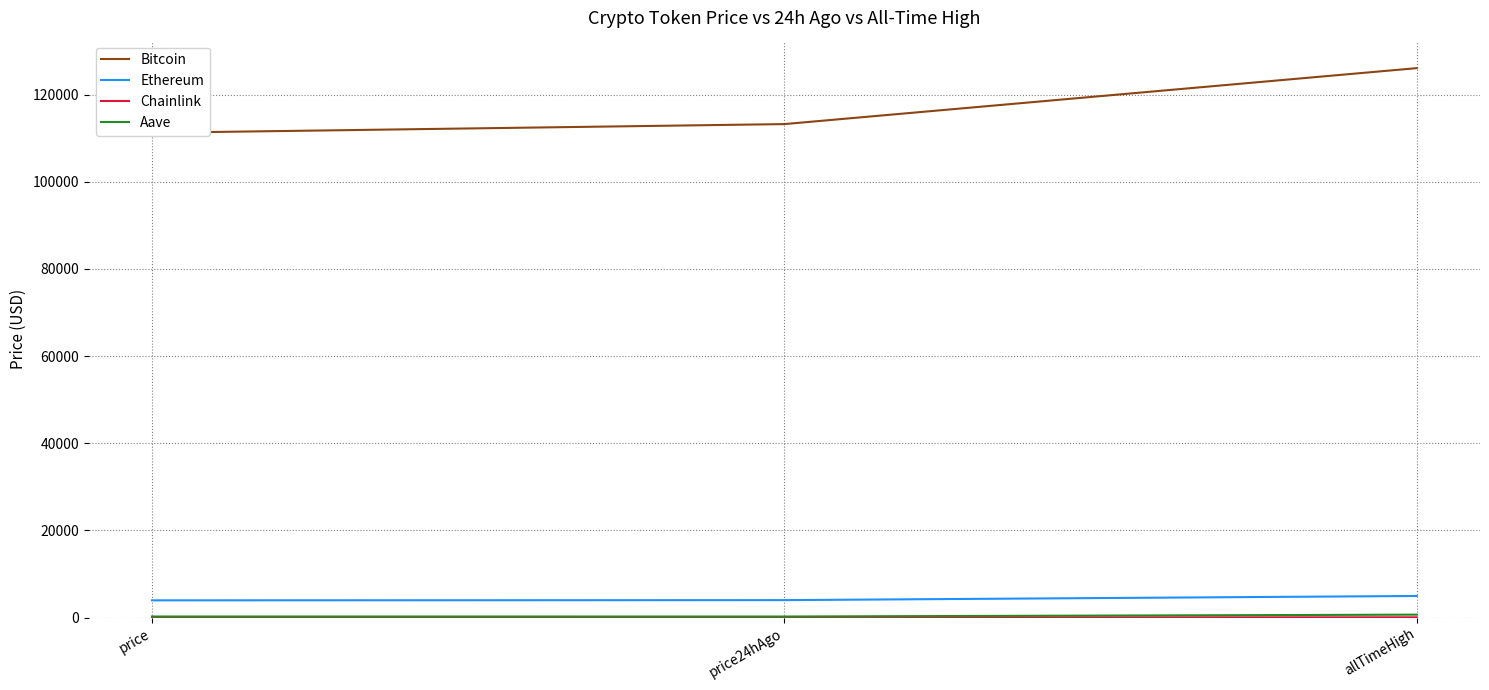

At how many categories does at least one series exceed 1450?

3